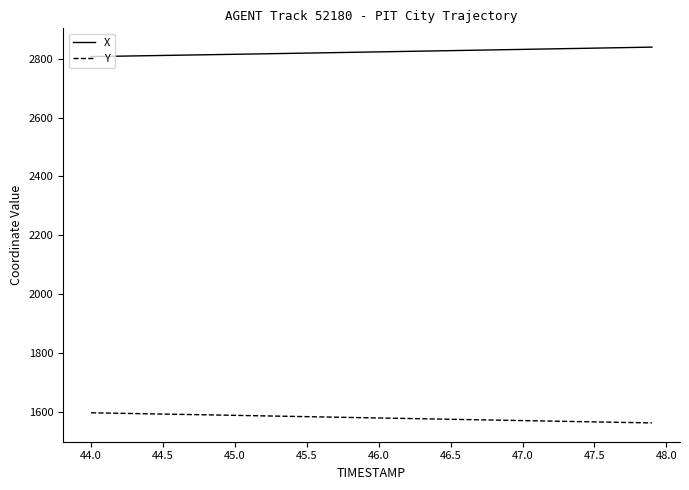

Rank the series by their maximum value, from highest to lowest.

X, Y